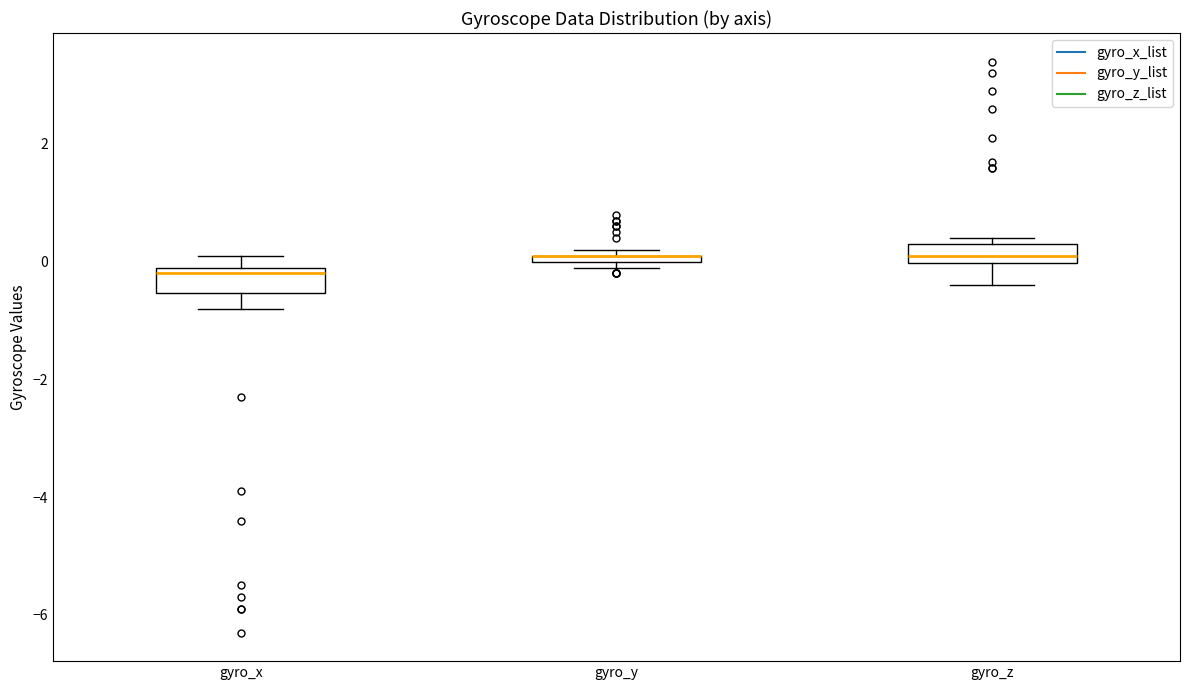

Where is the upper edge of the box for gyro_x on the y-axis? The values are not printed on the chart, so give them approximately, as read against the axis.

0.0